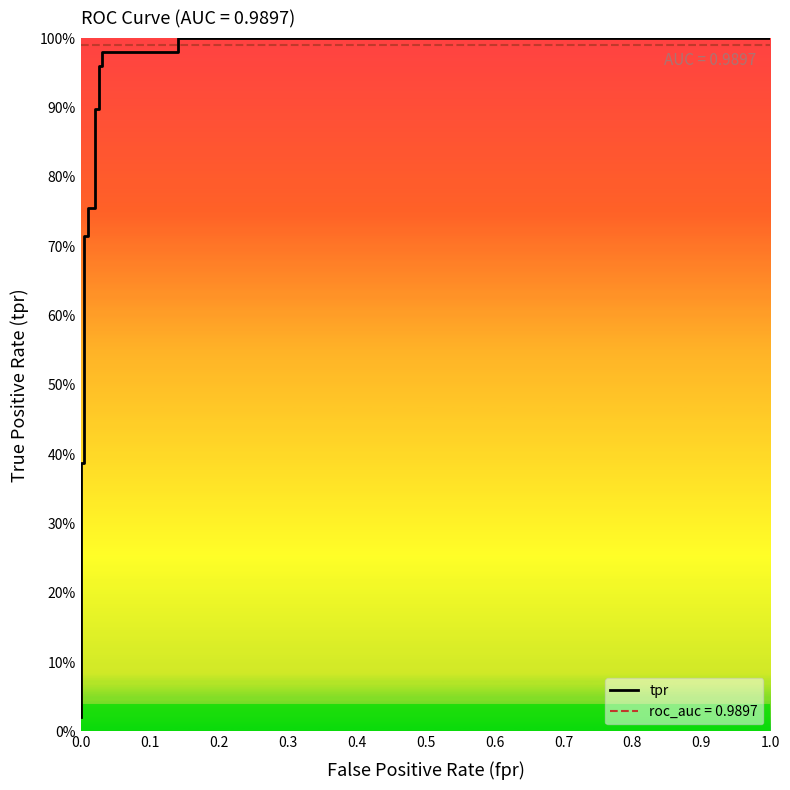

Reading left to right, transcribe all the data shown in this chart.

0.0	0.4	0.4	0.7	0.7	0.8	0.8	0.9	0.9	1.0	1.0	1.0	1.0	1.0	1.0